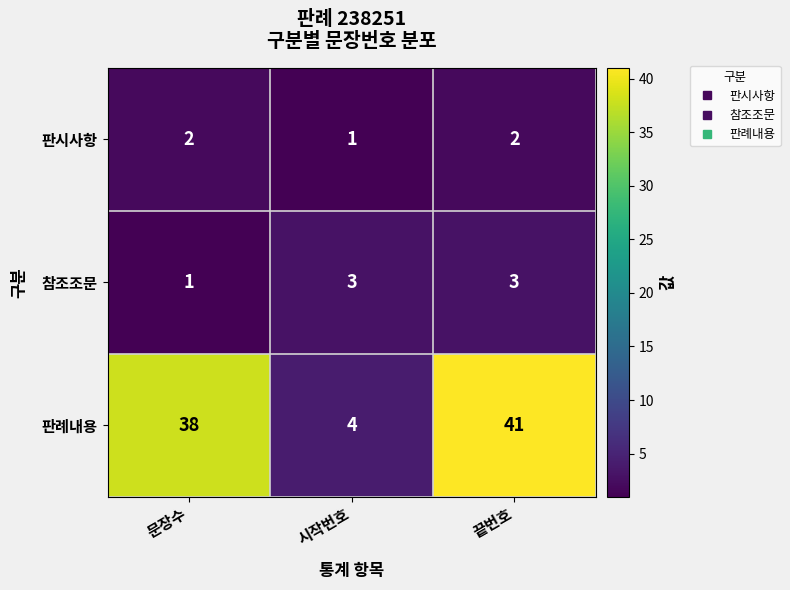

The value of 판례내용 at 끝번호 is 15. True or false?

False